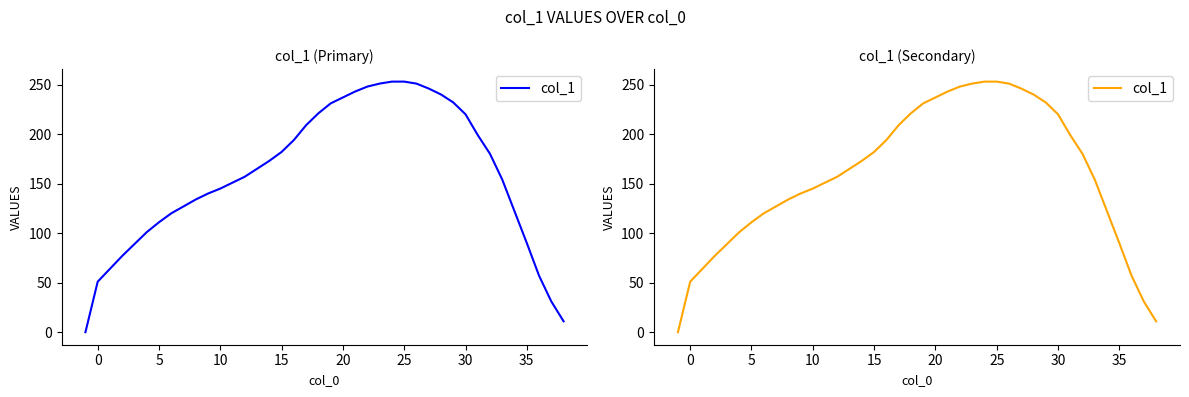

What is the greatest value displayed?

253